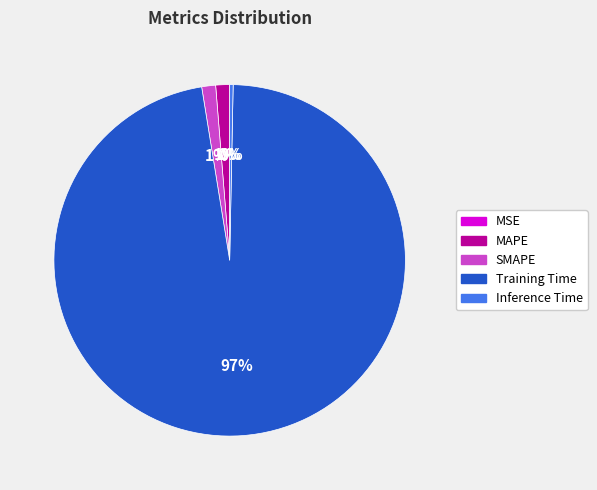

Which slice is the largest?

Training Time